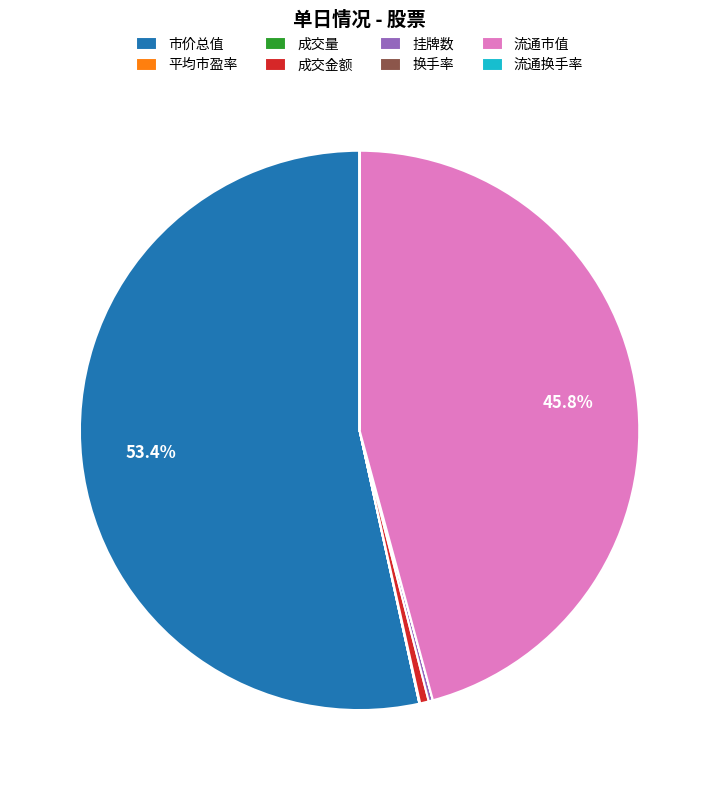

Does 市价总值 account for over 50% of the chart?

Yes